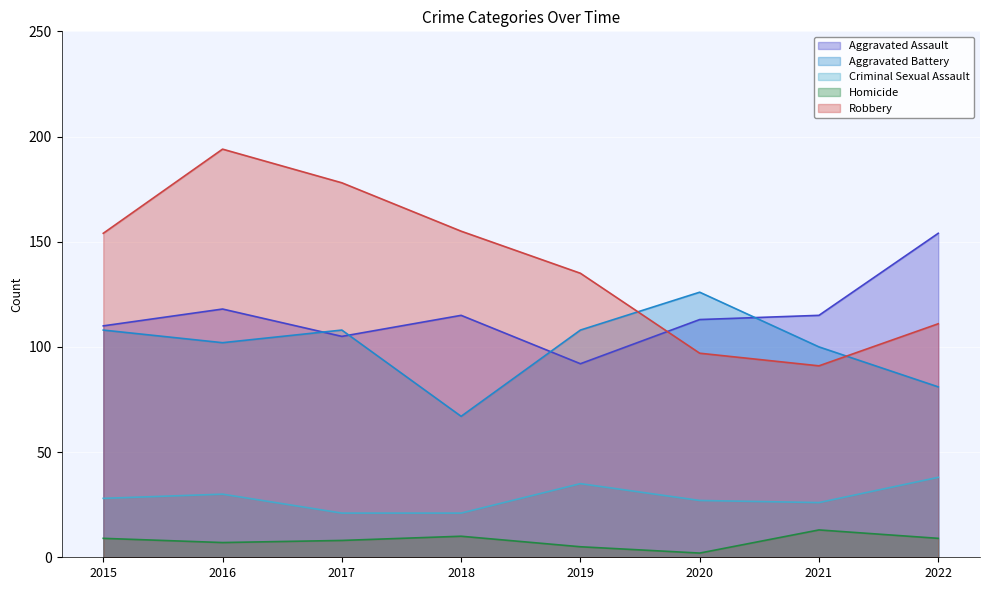

In Criminal Sexual Assault, how many points are higher than both neighbors (excluding endpoints)?

2